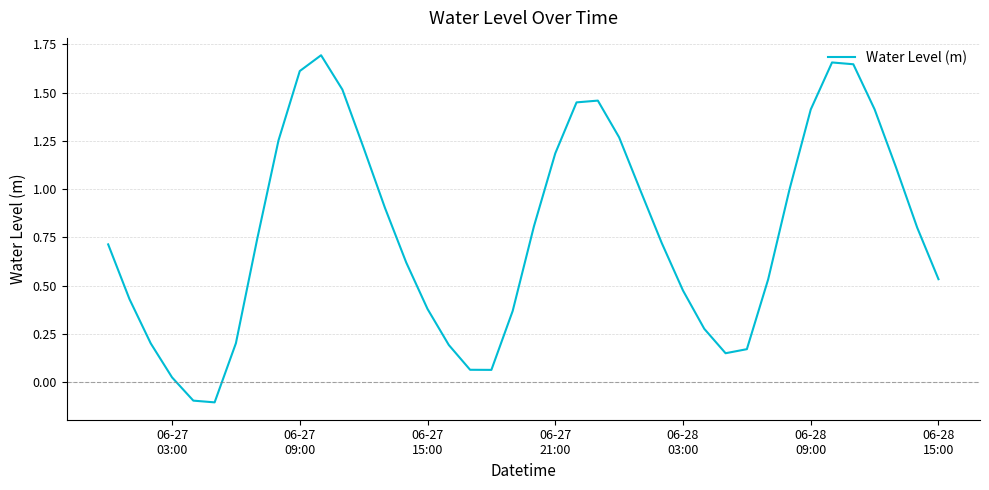

What is the difference between the maximum and minimum values?

1.8